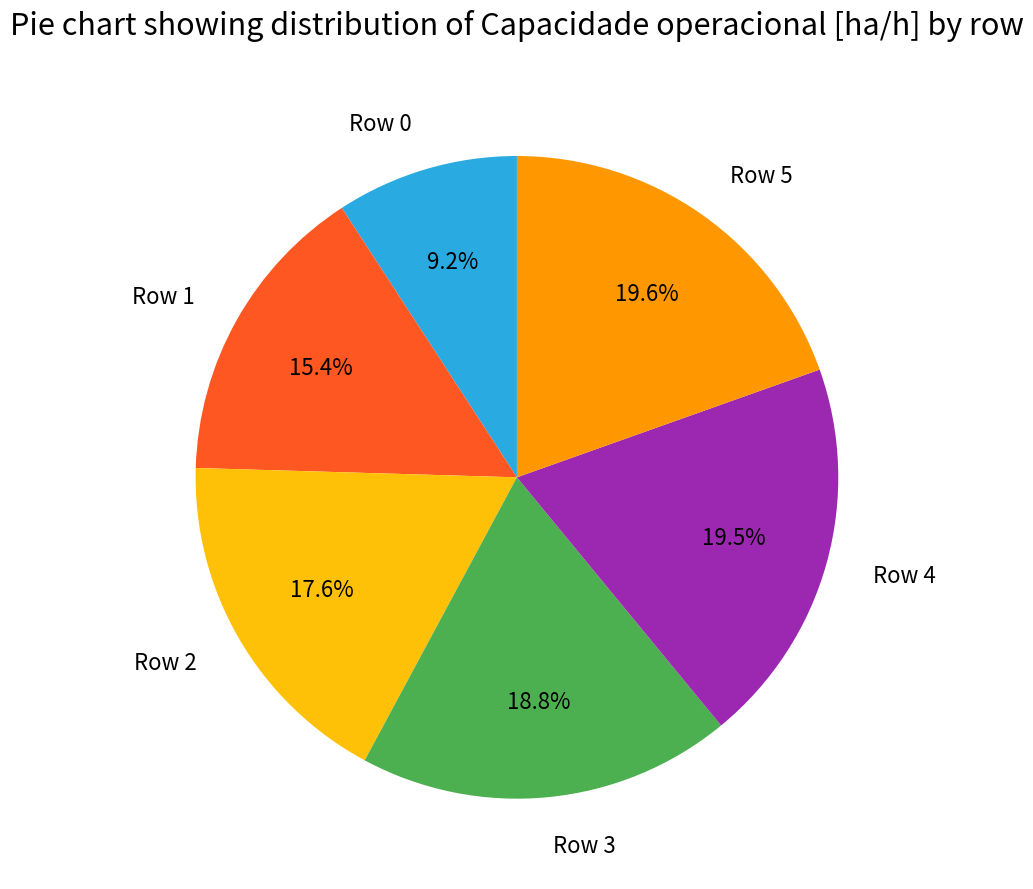

Which category has the smallest portion of the pie?

Row 0